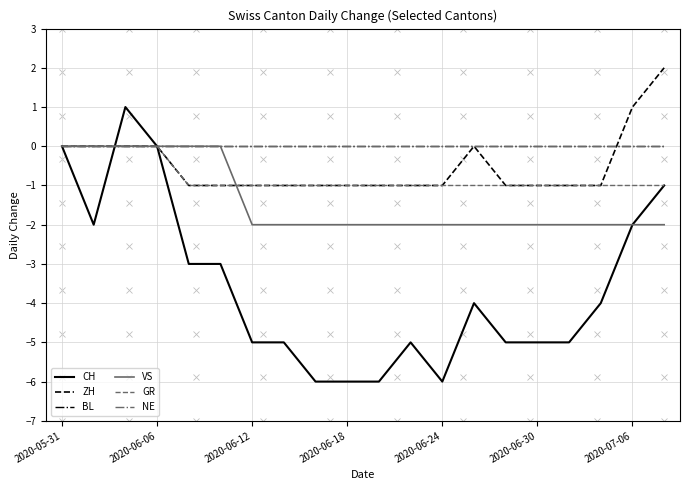

Which category has the highest value across all series?

19